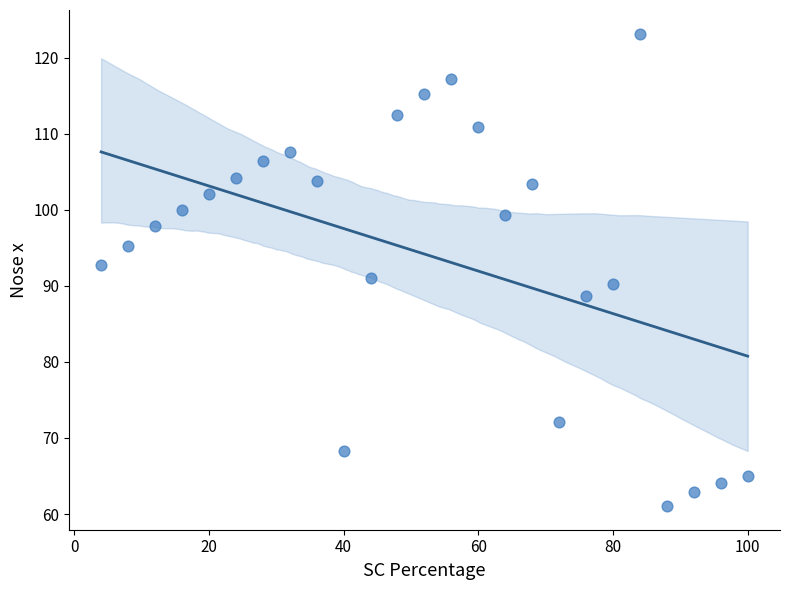

What is the range of X values (max minus min)?

96.0